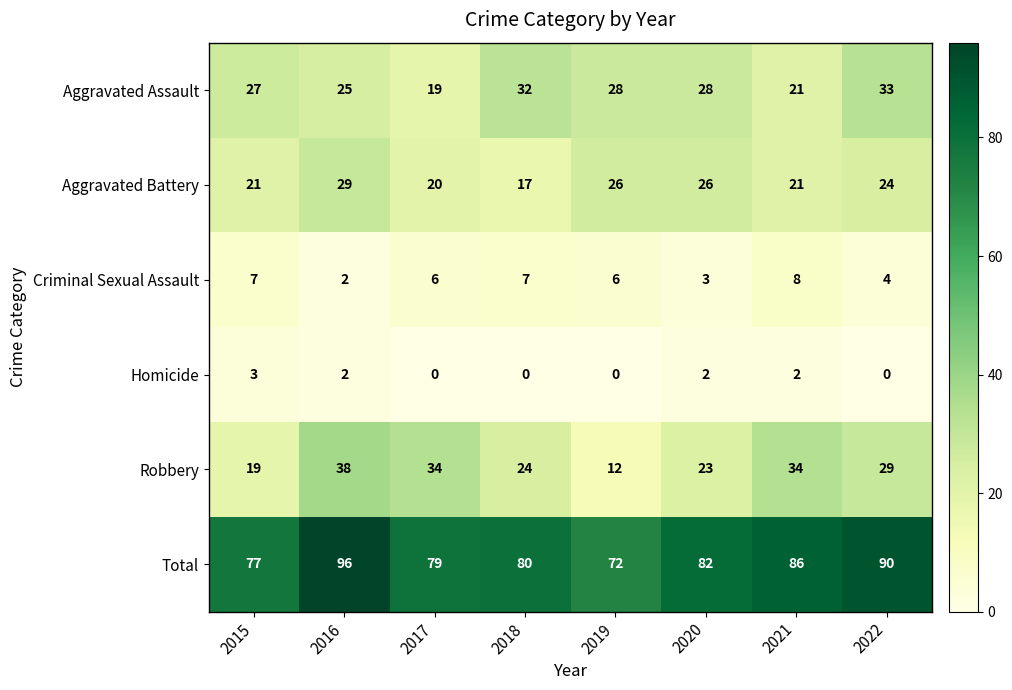

List the series in order of their peak value, lowest first.

Homicide, Criminal Sexual Assault, Aggravated Battery, Aggravated Assault, Robbery, Total